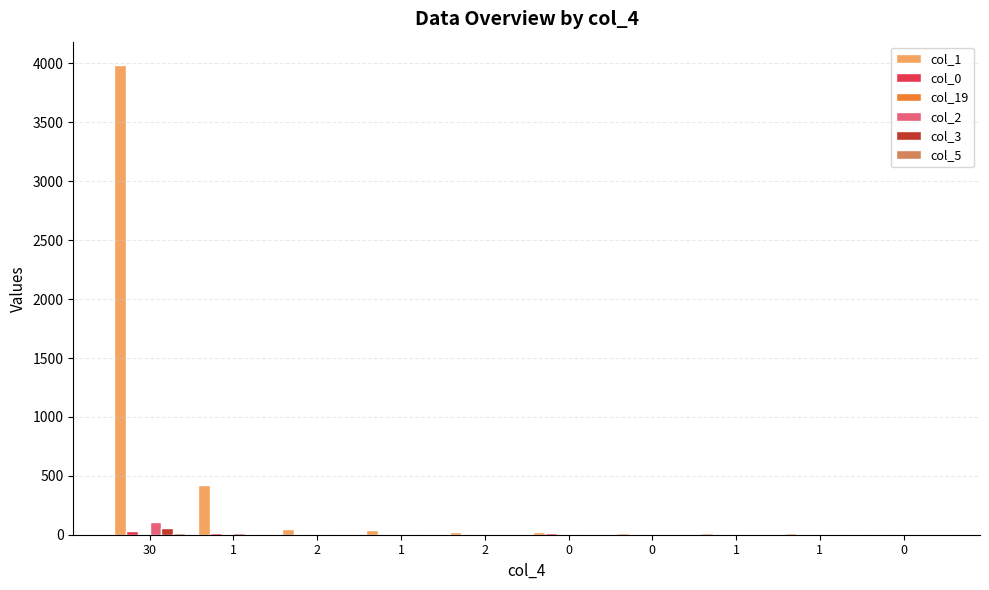

True or false: col_3 has a value of -35 at 1.

False